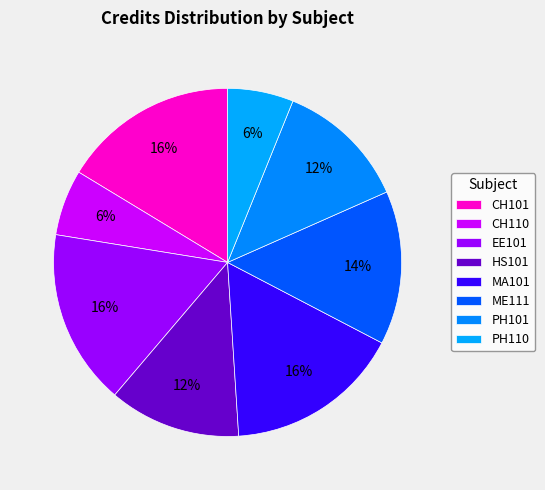

To the nearest percent, what portion does CH110 represent?

6%